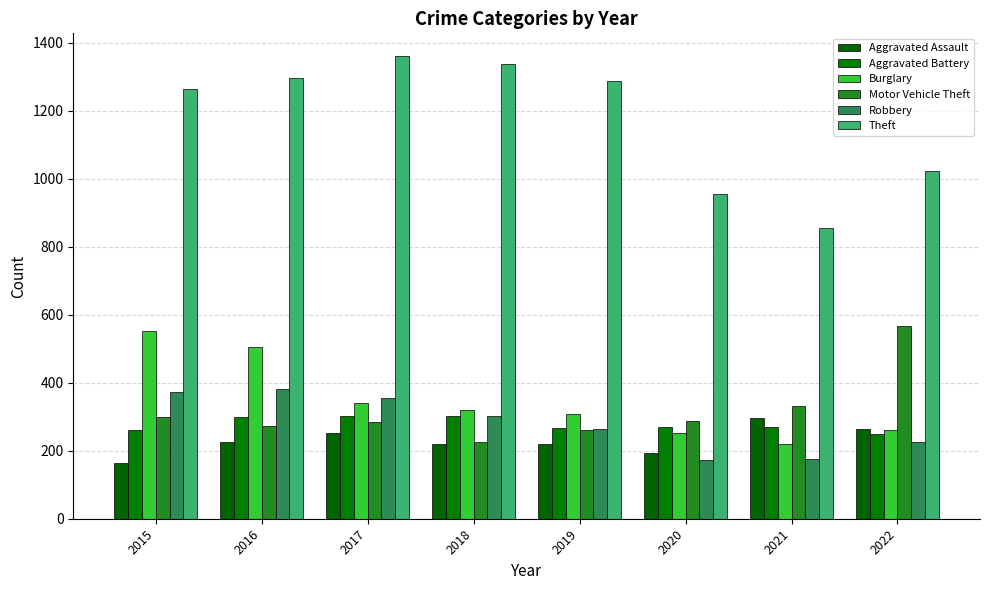

List the series in order of their peak value, lowest first.

Aggravated Assault, Aggravated Battery, Robbery, Burglary, Motor Vehicle Theft, Theft